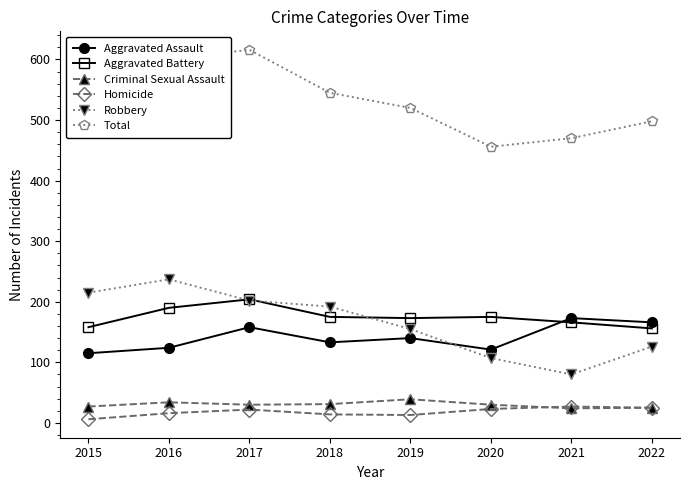

What is the total value across all series at 2020?

912